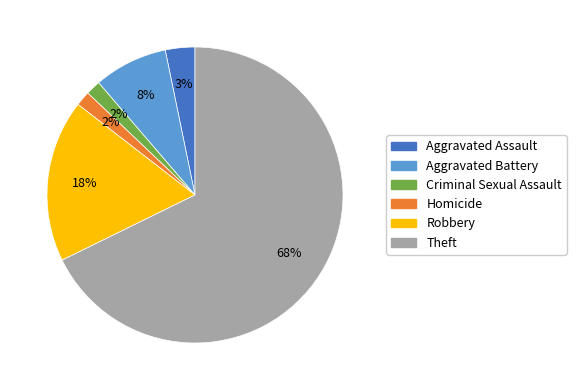

To the nearest percent, what is the combined percentage of Aggravated Battery and Robbery?

26%